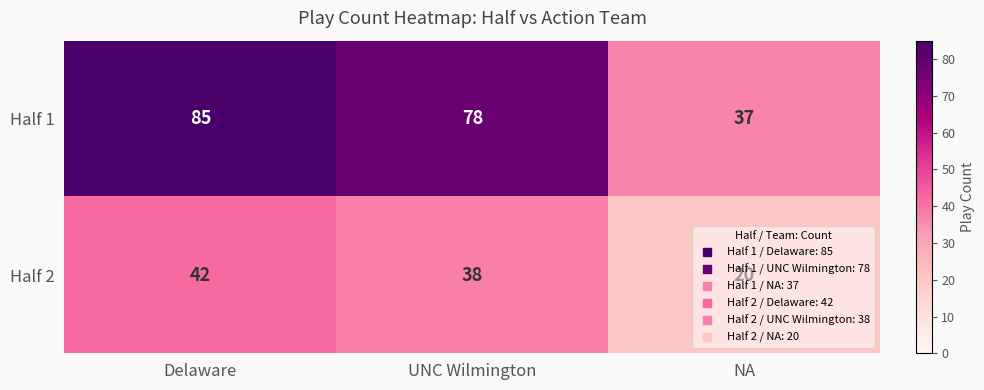

Which series has the largest range (max minus min)?

Half 1